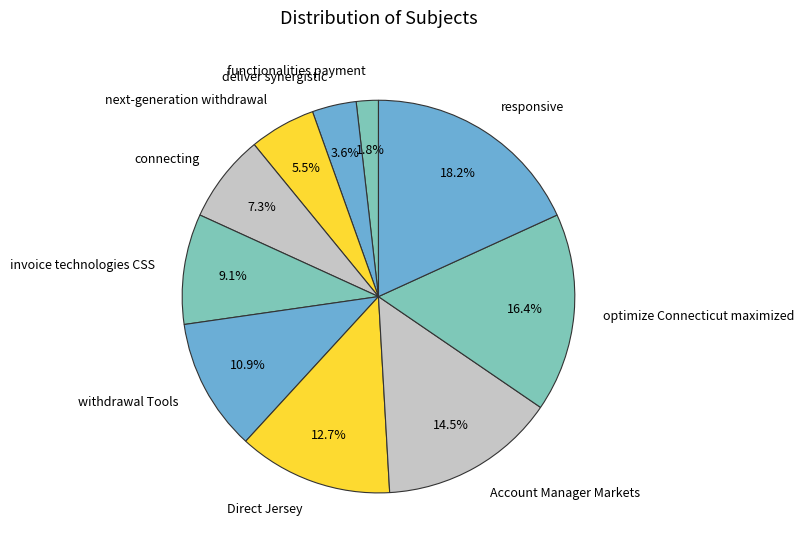

Rank the categories by value from lowest to highest.

functionalities payment, deliver synergistic, next-generation withdrawal, connecting, invoice technologies CSS, withdrawal Tools, Direct Jersey, Account Manager Markets, optimize Connecticut maximized, responsive